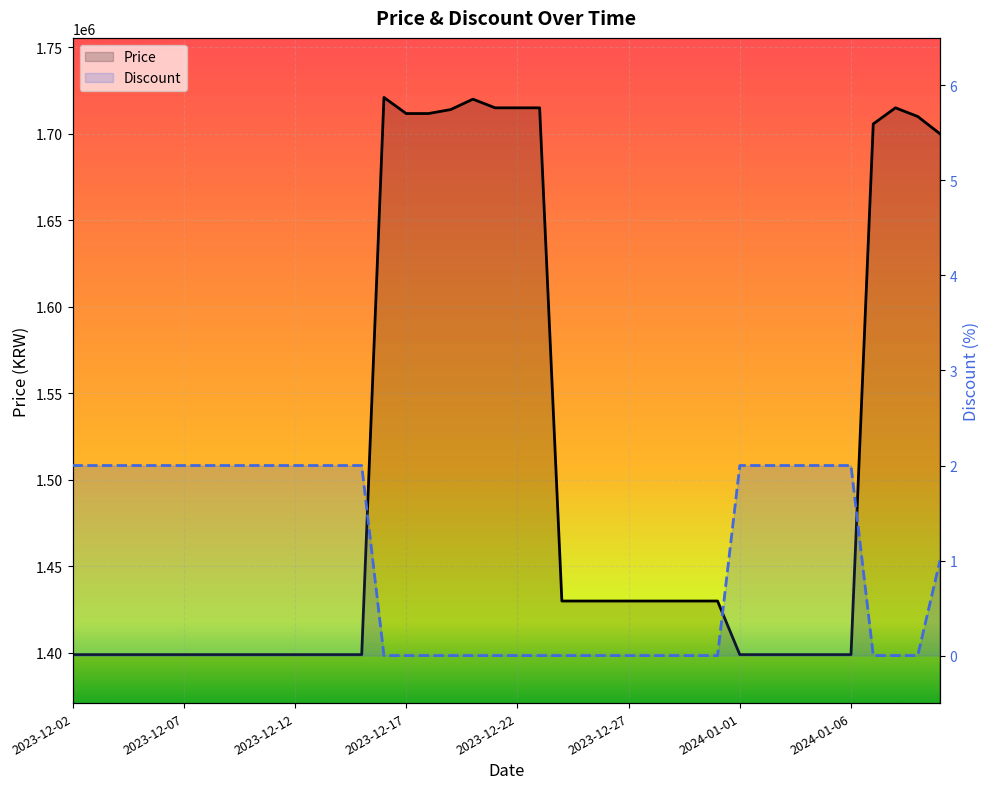

Which has a higher value, 24 or 33?

24